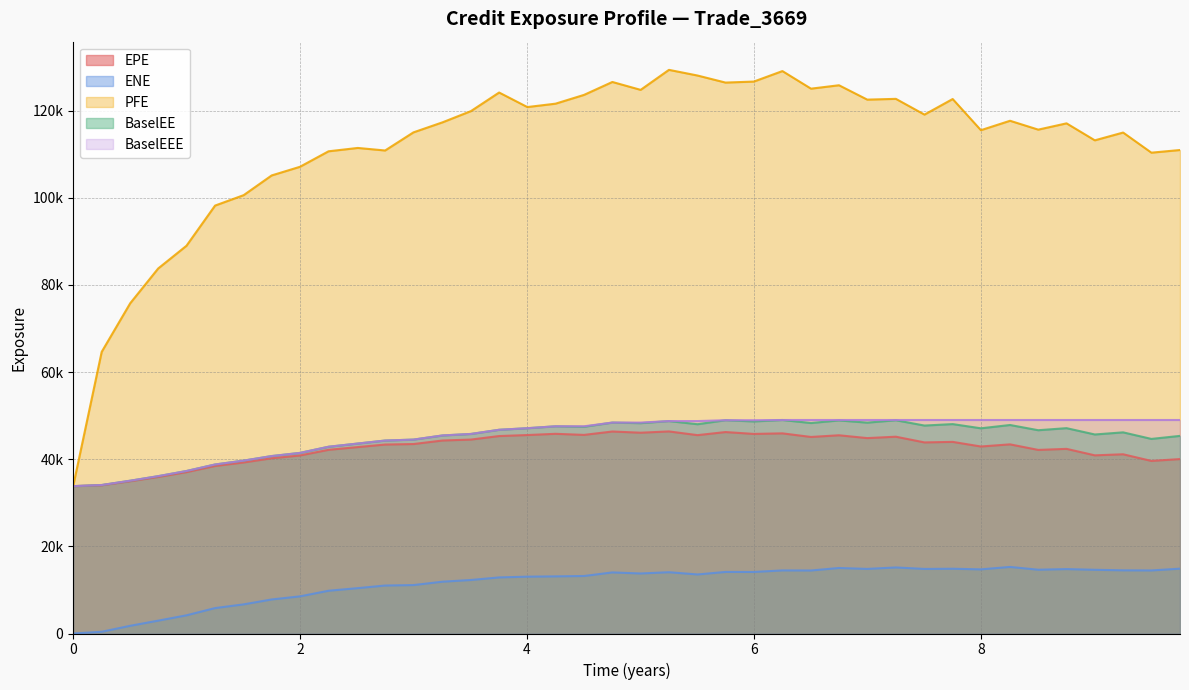

What is the approximate value of PFE at 2019-07-05?

114982.0